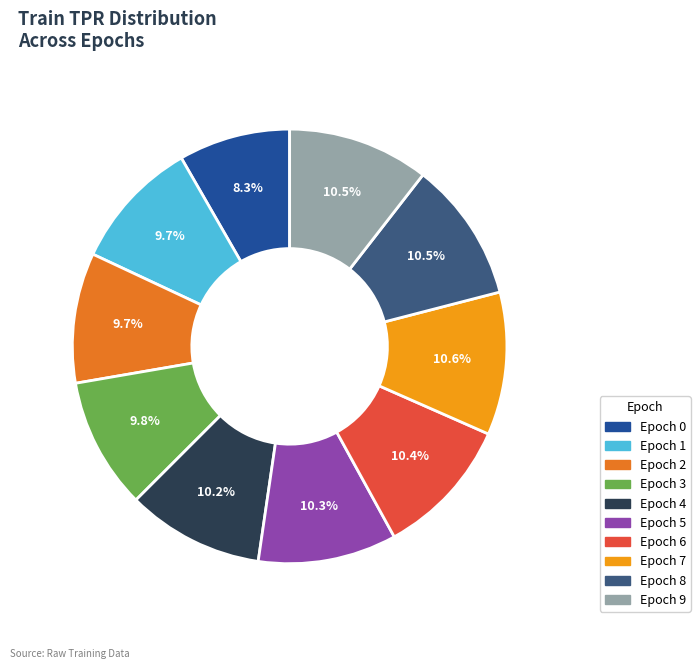

Is there a majority slice in this chart?

No